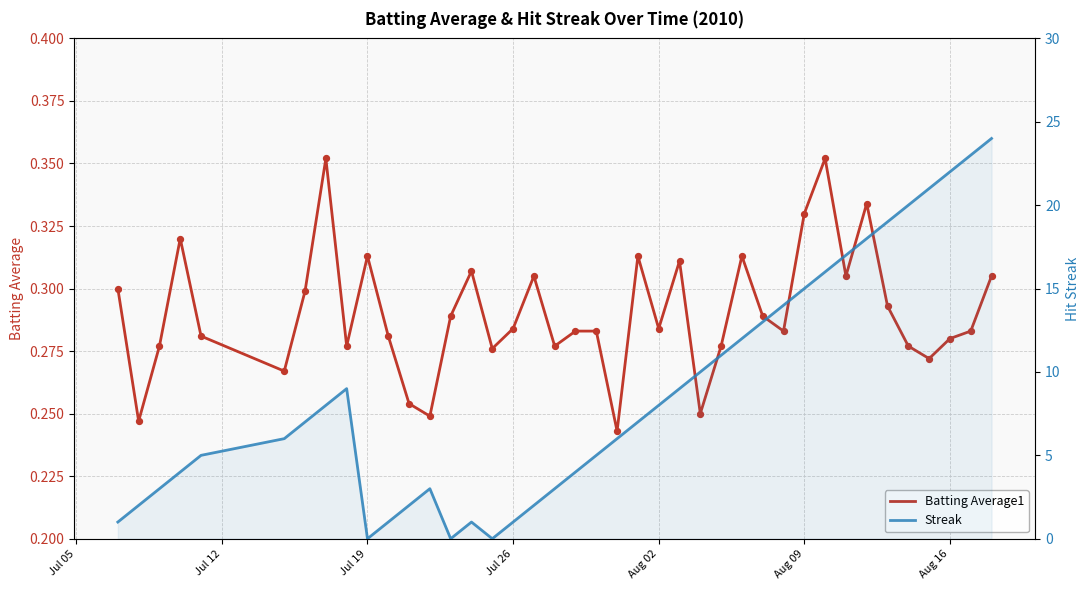

Is the value of Streak at 37 greater than the value of Batting Average1 at Jul 05?

Yes